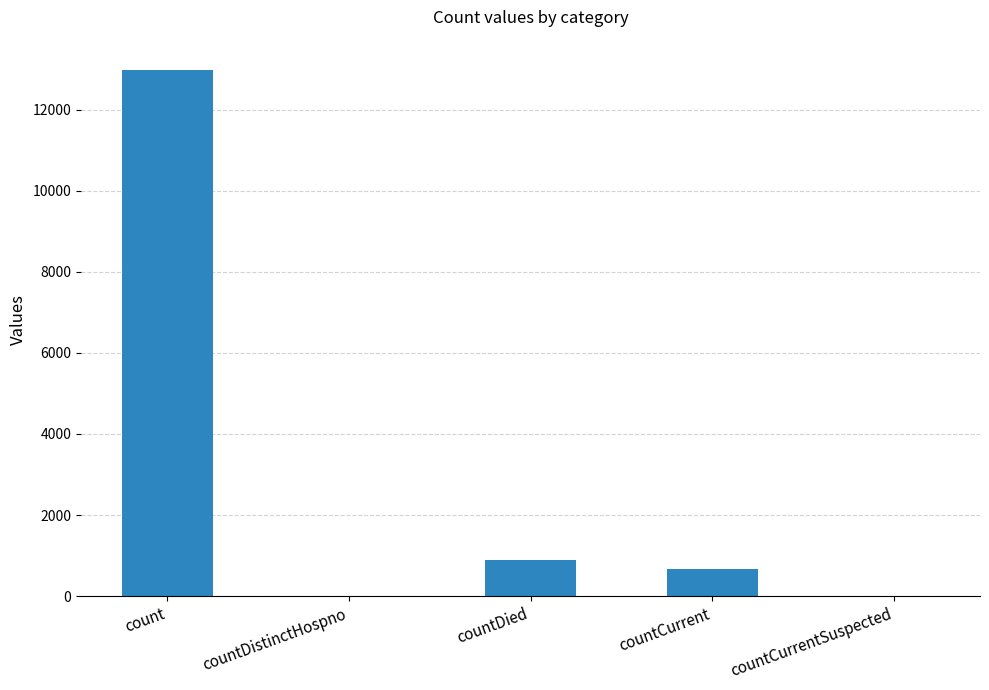

At which label is the value closest to 6486?

countDied